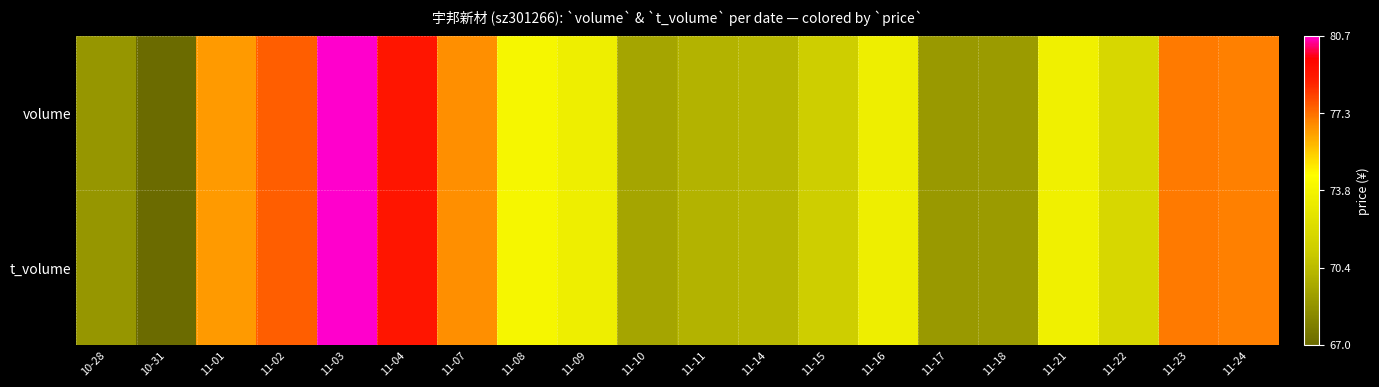

Reading left to right, transcribe all the data shown in this chart.

volume: 10-28=0.1	10-31=0.0	11-01=0.7	11-02=0.8	11-03=1.0	11-04=0.9	11-07=0.7	11-08=0.5	11-09=0.5	11-10=0.2	11-11=0.2	11-14=0.2	11-15=0.3	11-16=0.5	11-17=0.1	11-18=0.1	11-21=0.5	11-22=0.4	11-23=0.7	11-24=0.7
t_volume: 10-28=0.1	10-31=0.0	11-01=0.7	11-02=0.8	11-03=1.0	11-04=0.9	11-07=0.7	11-08=0.5	11-09=0.5	11-10=0.2	11-11=0.2	11-14=0.2	11-15=0.3	11-16=0.5	11-17=0.1	11-18=0.1	11-21=0.5	11-22=0.4	11-23=0.7	11-24=0.7